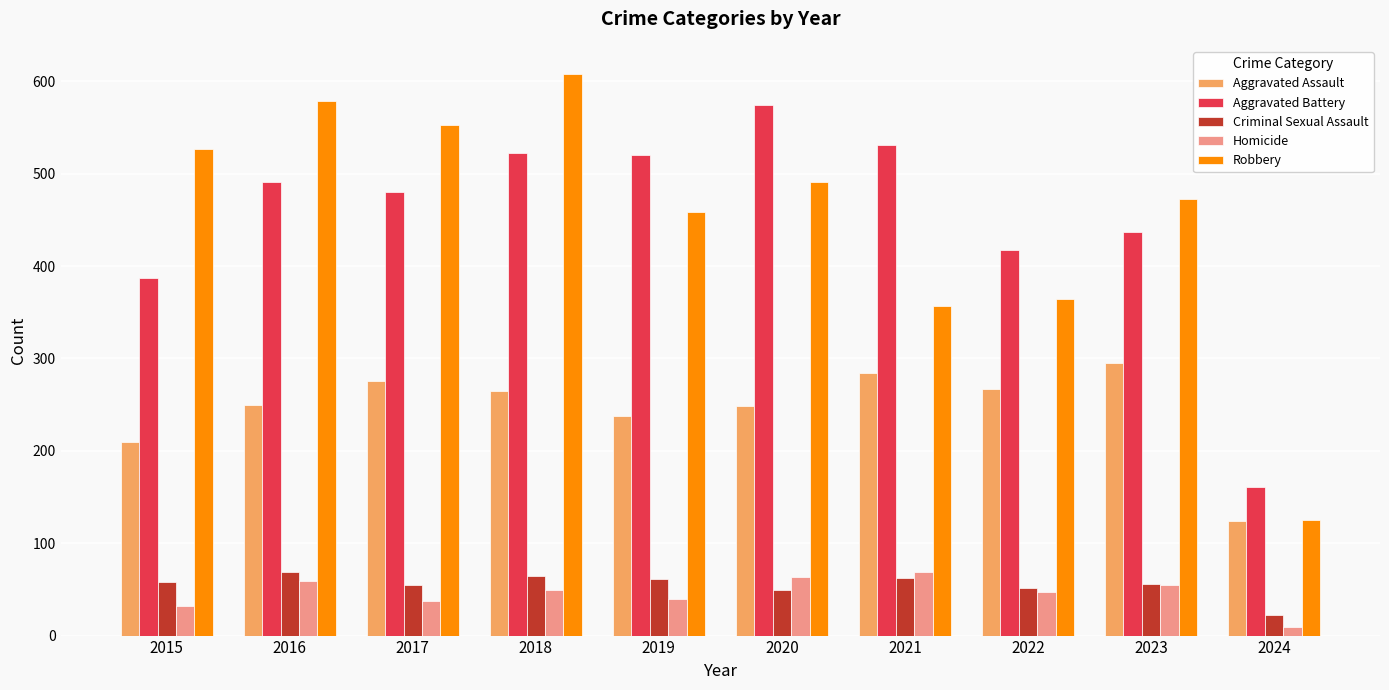

Is it true that Aggravated Assault equals 284 at 2021?

True